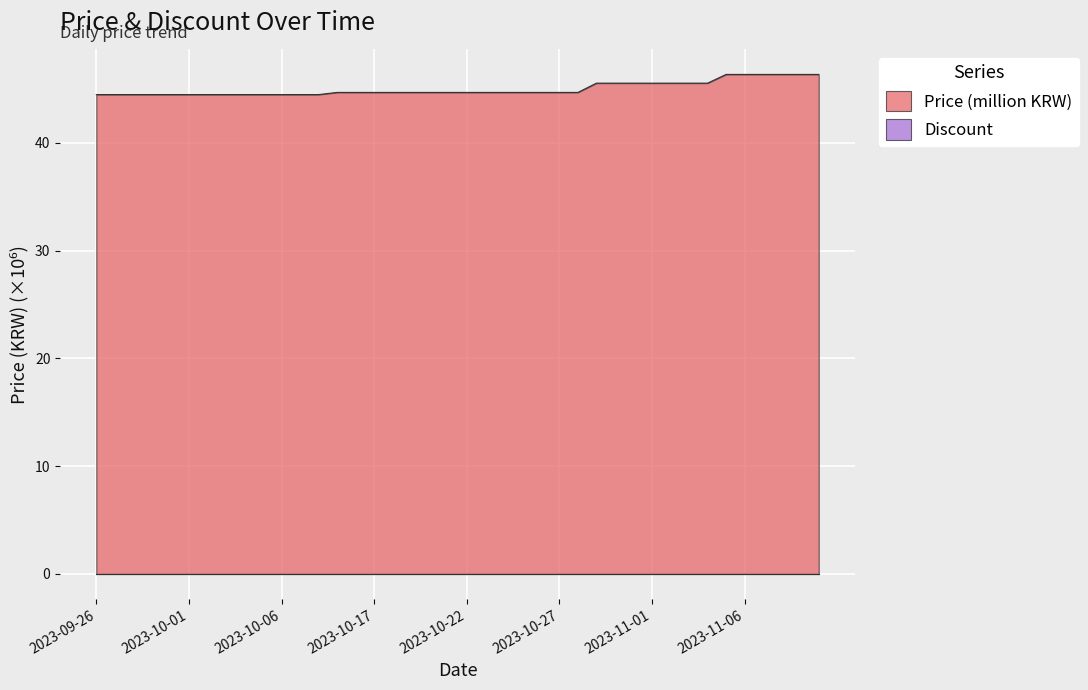

Which label corresponds to the largest value in the chart?

2023-11-05